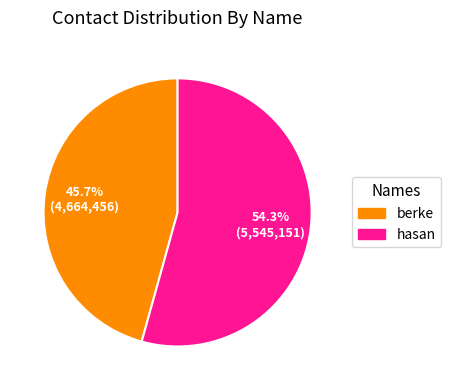

Rank the categories by value from lowest to highest.

berke, hasan